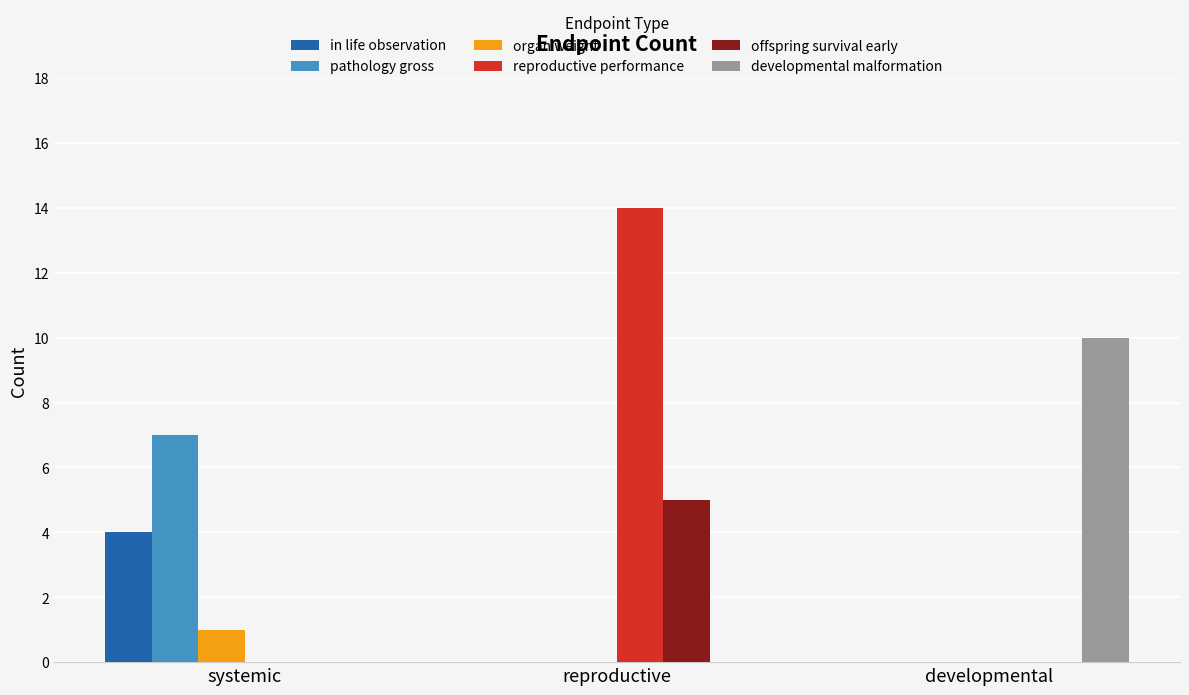

Which series has the largest range (max minus min)?

reproductive performance